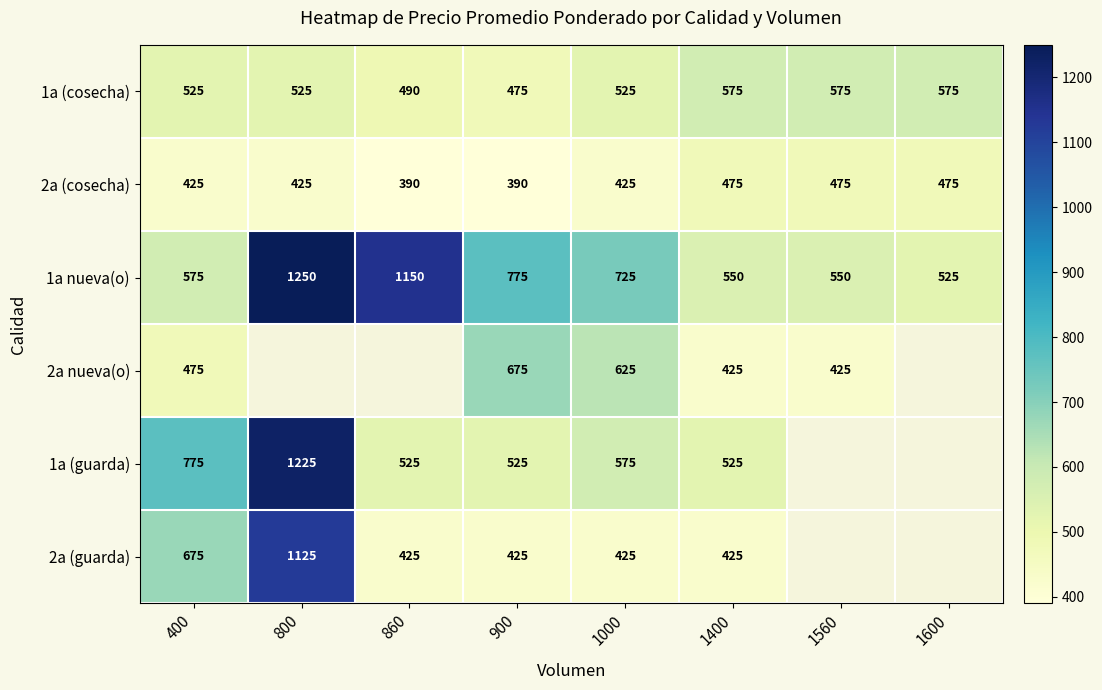

How many data points does each series have?

8